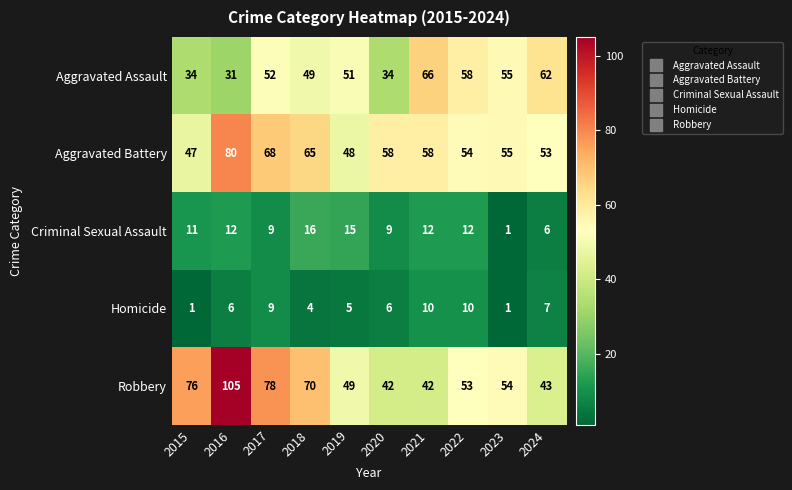

At which label is Homicide closest to 5?

2019